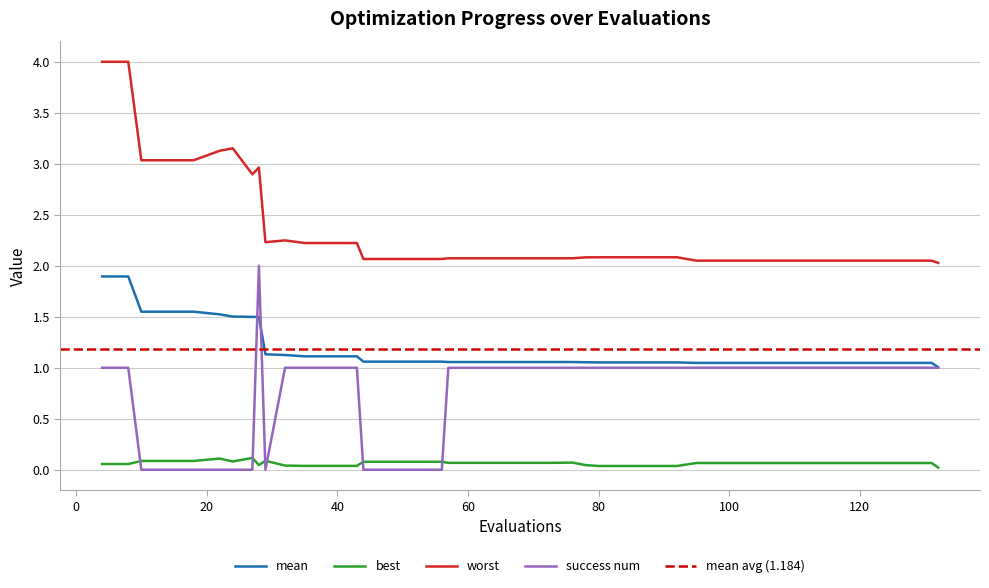

Reading left to right, list all the values displayed in this chart.

mean: 4=1.9	8=1.9	10=1.5	14=1.5	18=1.5	22=1.5	24=1.5	27=1.5	28=1.5	29=1.1	32=1.1	35=1.1	39=1.1	43=1.1	44=1.1	48=1.1	52=1.1	56=1.1	57=1.1	61=1.1	65=1.1	69=1.1	73=1.1	76=1.1	78=1.1	80=1.1	84=1.1	88=1.1	92=1.1	95=1.0	99=1.0	103=1.0	107=1.0	111=1.0	115=1.0	119=1.0	123=1.0	127=1.0	131=1.0	132=1.0
best: 4=0.1	8=0.1	10=0.1	14=0.1	18=0.1	22=0.1	24=0.1	27=0.1	28=0.0	29=0.1	32=0.0	35=0.0	39=0.0	43=0.0	44=0.1	48=0.1	52=0.1	56=0.1	57=0.1	61=0.1	65=0.1	69=0.1	73=0.1	76=0.1	78=0.0	80=0.0	84=0.0	88=0.0	92=0.0	95=0.1	99=0.1	103=0.1	107=0.1	111=0.1	115=0.1	119=0.1	123=0.1	127=0.1	131=0.1	132=0.0
worst: 4=4.0	8=4.0	10=3.0	14=3.0	18=3.0	22=3.1	24=3.2	27=2.9	28=3.0	29=2.2	32=2.2	35=2.2	39=2.2	43=2.2	44=2.1	48=2.1	52=2.1	56=2.1	57=2.1	61=2.1	65=2.1	69=2.1	73=2.1	76=2.1	78=2.1	80=2.1	84=2.1	88=2.1	92=2.1	95=2.1	99=2.1	103=2.1	107=2.1	111=2.1	115=2.1	119=2.1	123=2.1	127=2.1	131=2.1	132=2.0
success num: 4=1.0	8=1.0	10=0.0	14=0.0	18=0.0	22=0.0	24=0.0	27=0.0	28=2.0	29=0.0	32=1.0	35=1.0	39=1.0	43=1.0	44=0.0	48=0.0	52=0.0	56=0.0	57=1.0	61=1.0	65=1.0	69=1.0	73=1.0	76=1.0	78=1.0	80=1.0	84=1.0	88=1.0	92=1.0	95=1.0	99=1.0	103=1.0	107=1.0	111=1.0	115=1.0	119=1.0	123=1.0	127=1.0	131=1.0	132=1.0